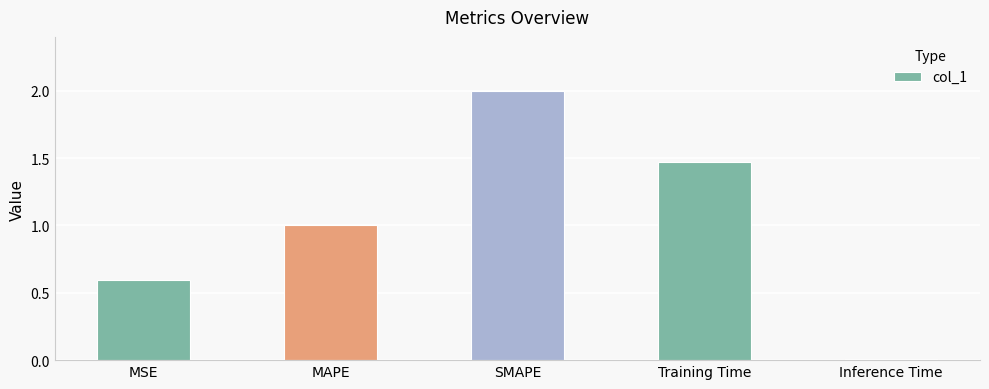

What is the label of the 1st bar from the right?

Inference Time